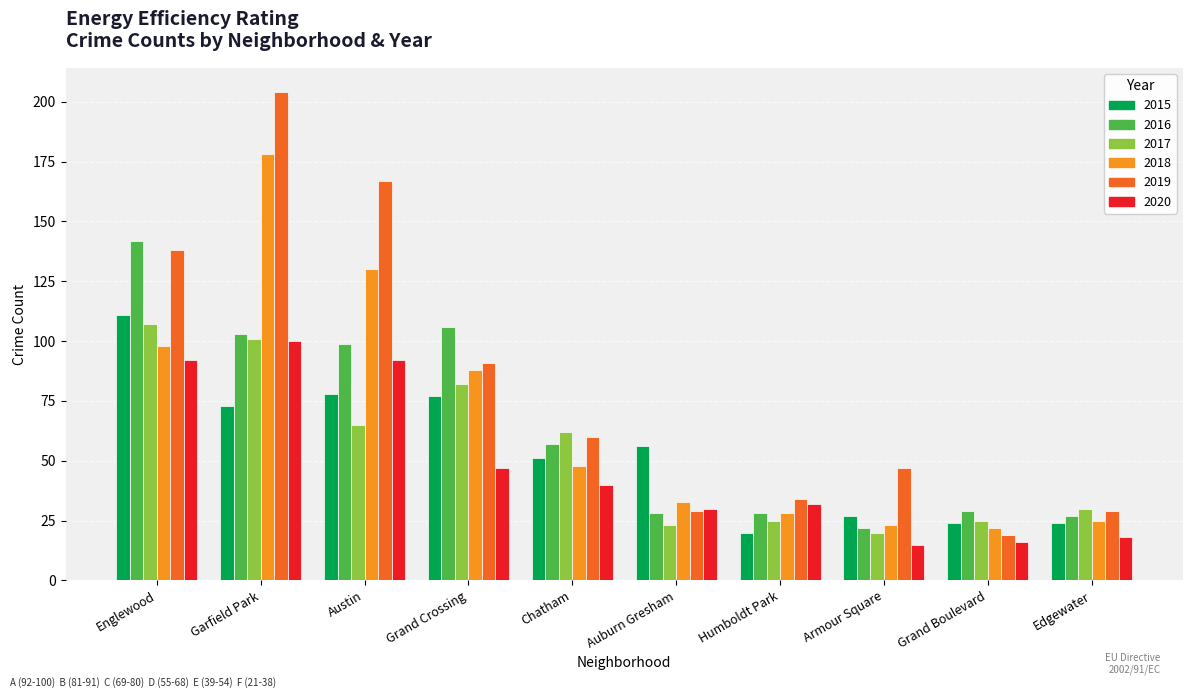

The 2015 series shows 76 at Auburn Gresham. True or false?

False